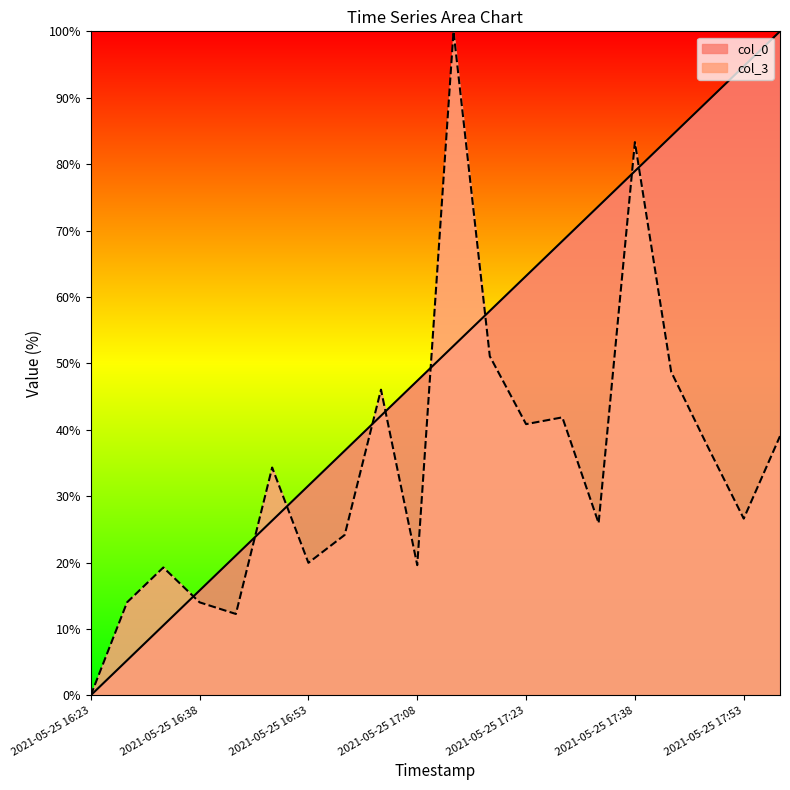

What position from the left is 2021-05-25 17:23?

13